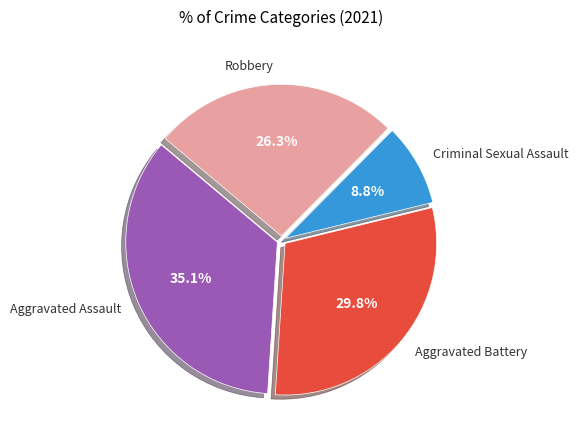

Is there a majority slice in this chart?

No